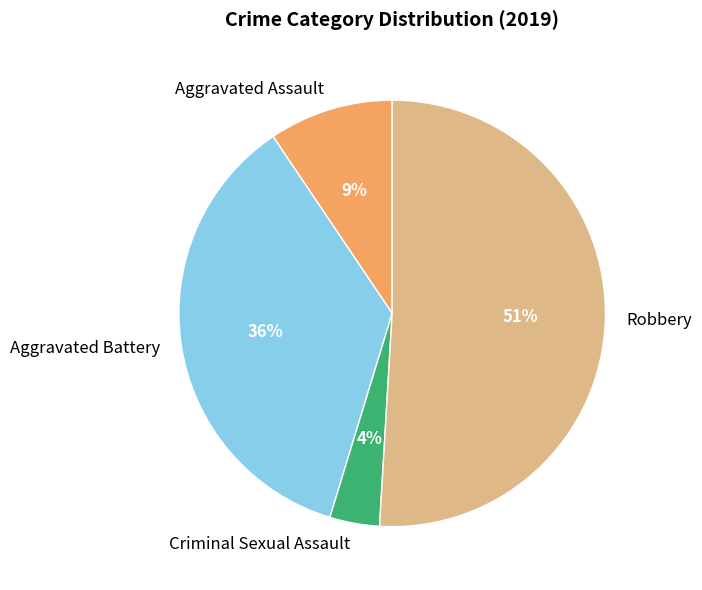

To the nearest percent, what is the average slice percentage?

25%